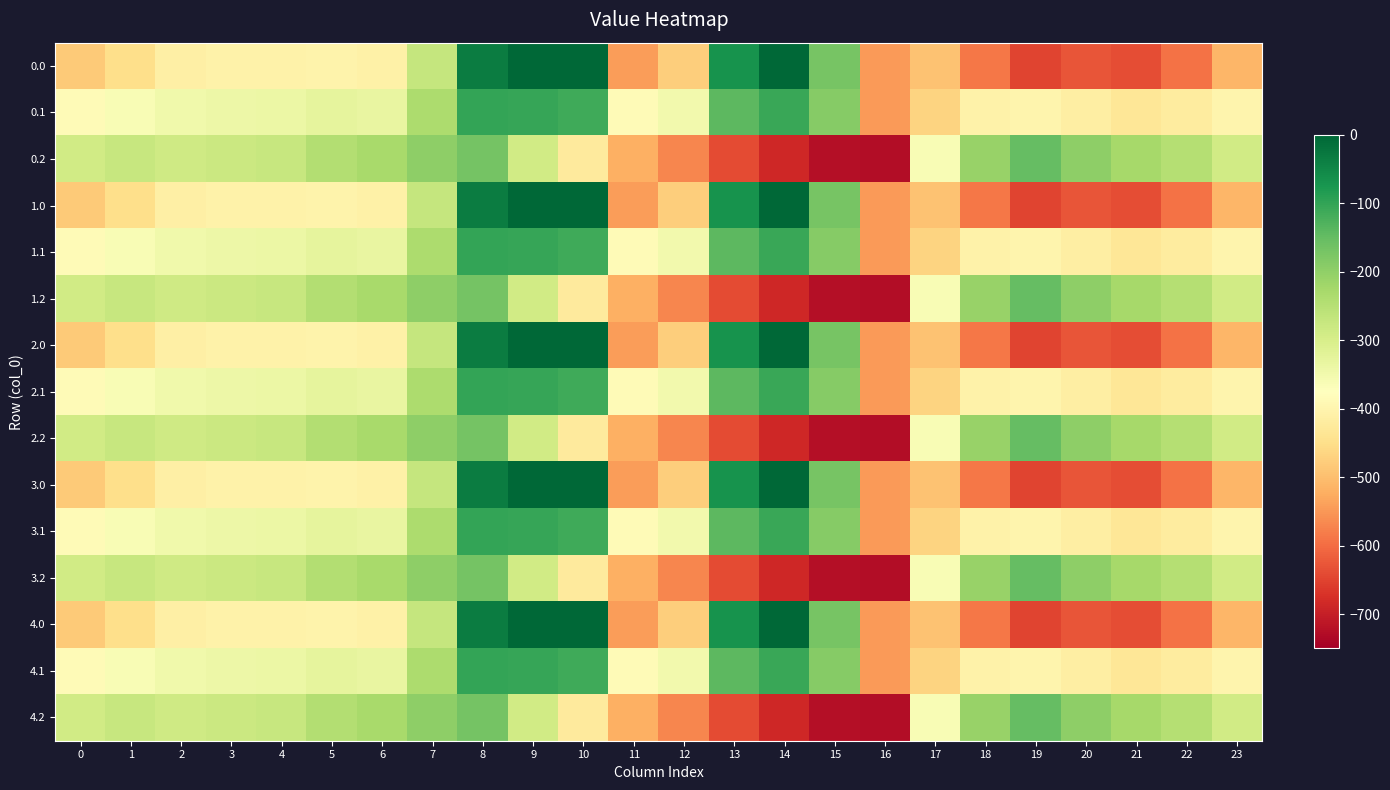

Which has a higher value, 10 or 17?

10